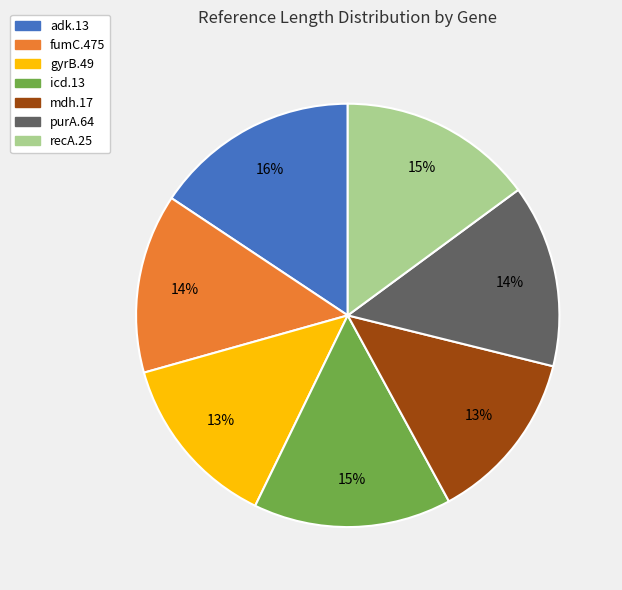

To the nearest percent, what is the average slice percentage?

14%